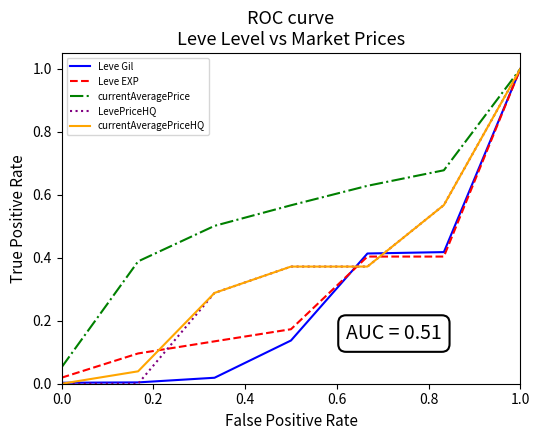

At how many categories does at least one series exceed 0?

7